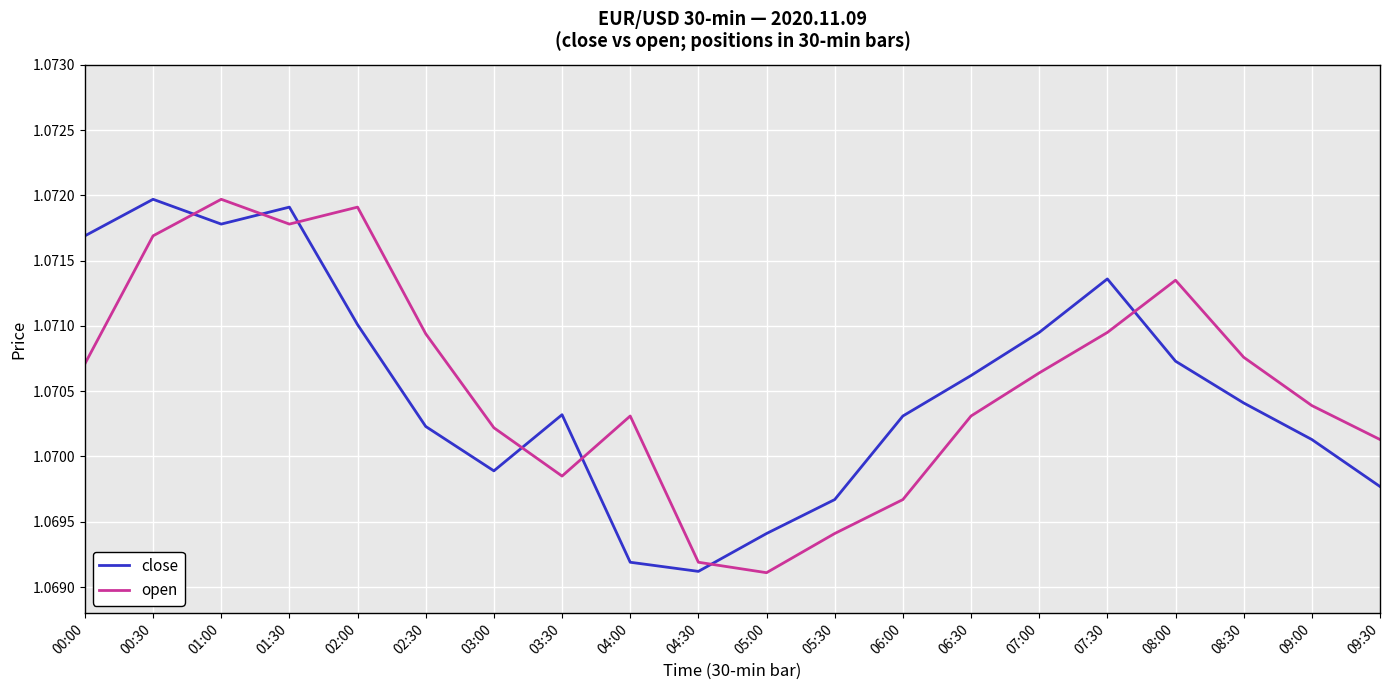

Which series has the widest spread of values?

open